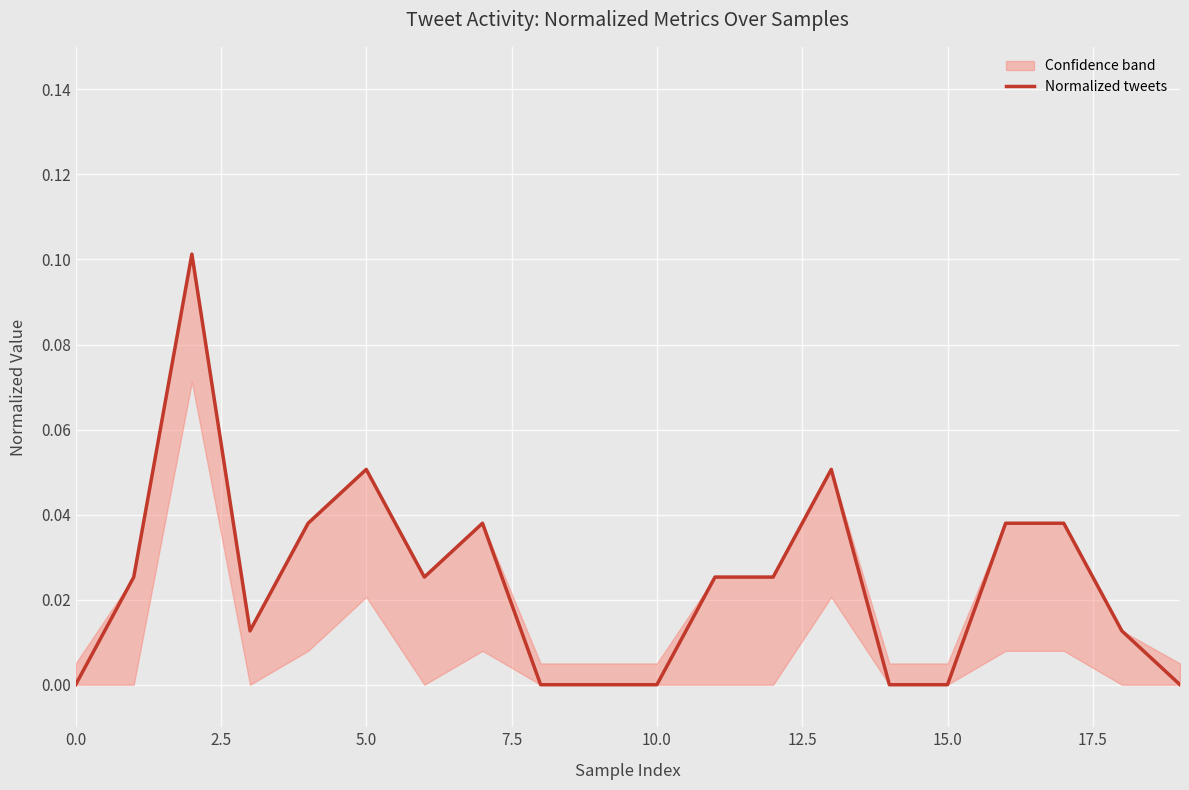

Reading left to right, extract all data points from this chart.

0.0	0.0	0.1	0.0	0.0	0.1	0.0	0.0	0.0	0.0	0.0	0.0	0.0	0.1	0.0	0.0	0.0	0.0	0.0	0.0